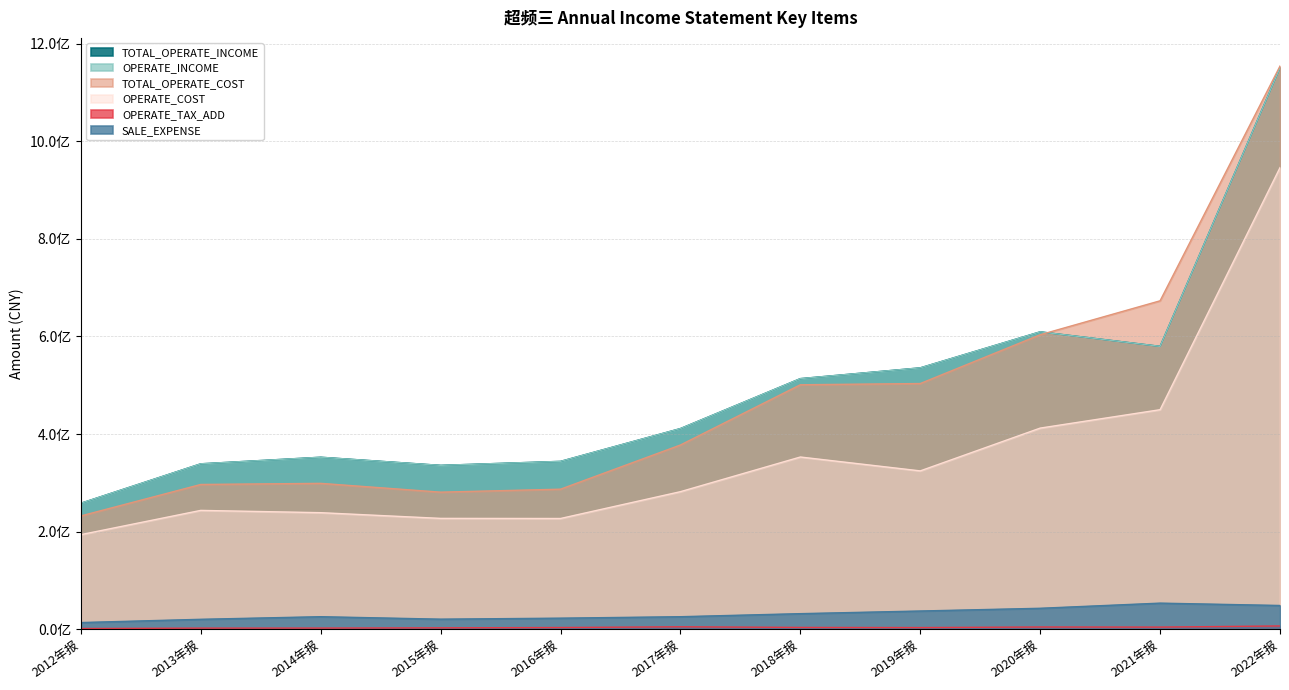

Reading right to left, what are all the values shown in this chart?

TOTAL_OPERATE_INCOME: 1150336797.3	579585637.1	609339026.1	535534119.3	513451585.2	411135302.0	343924917.0	335759641.2	352402505.3	338931419.8	258122987.9
OPERATE_INCOME: 1150336797.3	579585637.1	609339026.1	535534119.3	513451585.2	411135302.0	343924917.0	335759641.2	352402505.3	338931419.8	258122987.9
TOTAL_OPERATE_COST: 1153899416.7	672905261.8	603356215.2	503409480.0	500880643.4	377486630.2	286936884.2	280851469.8	298888895.6	296600797.8	232122907.8
OPERATE_COST: 945787542.9	449782698.2	412081765.9	324413095.0	352848151.2	281823403.3	226881174.4	227111029.5	238802539.0	243483360.9	193795451.6
OPERATE_TAX_ADD: 6717823.4	4358108.0	4572280.3	3416167.2	3708181.7	4986560.6	3514609.0	2847597.1	2365819.1	2279516.7	1438736.5
SALE_EXPENSE: 48649104.8	53464533.2	42917300.0	37333812.3	31909130.4	25656620.0	22667320.8	20625717.6	25679855.2	20330959.7	13676519.2